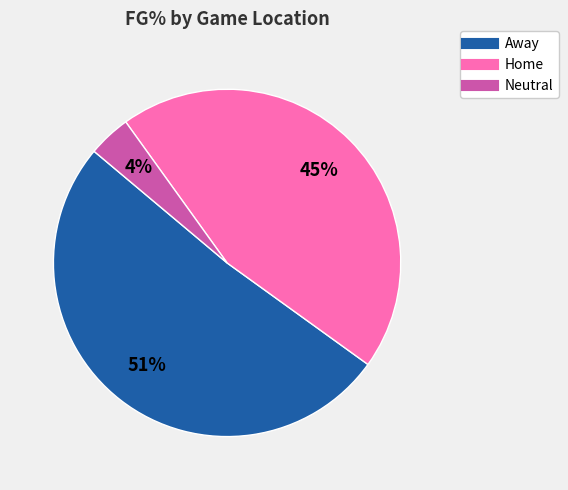

To the nearest percent, what is the average slice percentage?

33%